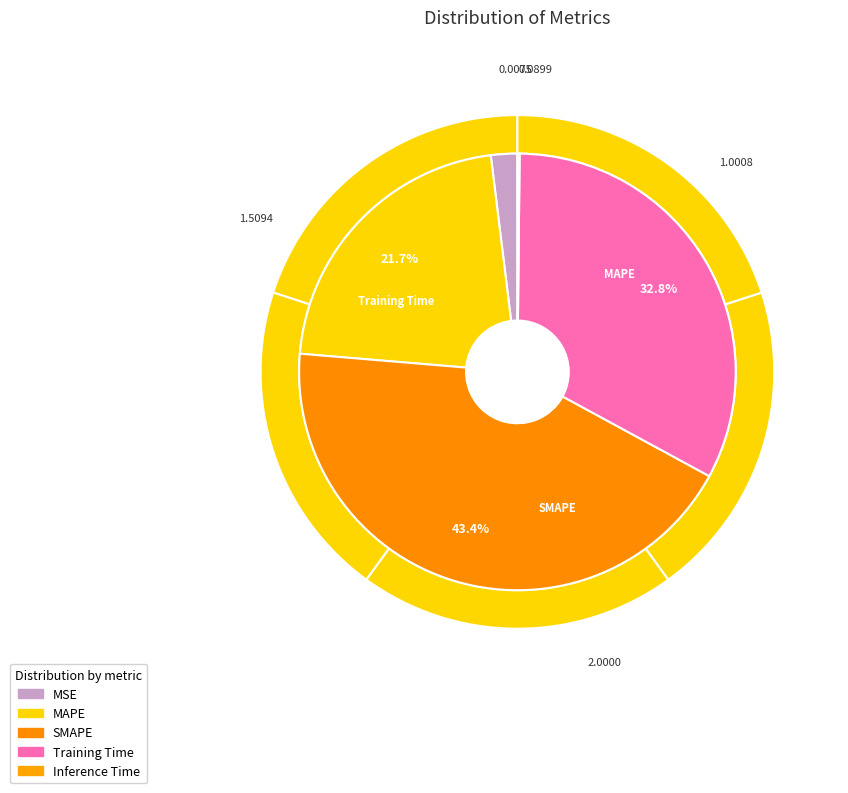

Approximately how many times larger is the value at Training Time compared to MAPE?

1.5